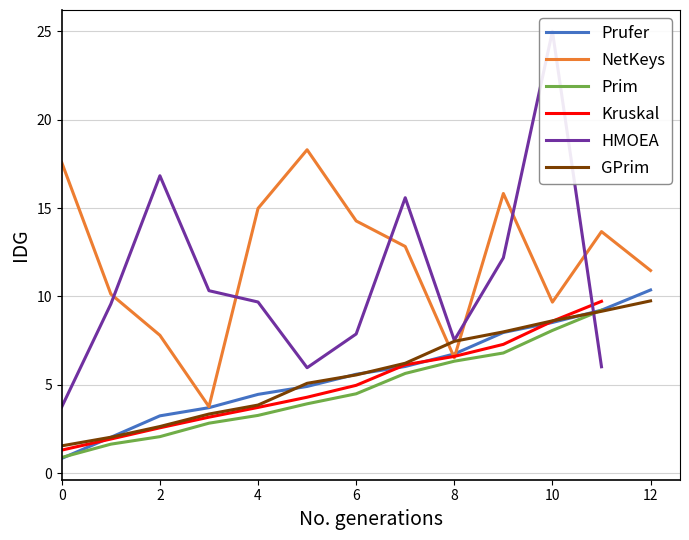

What is the lowest value of the Off_1 series?

0.8